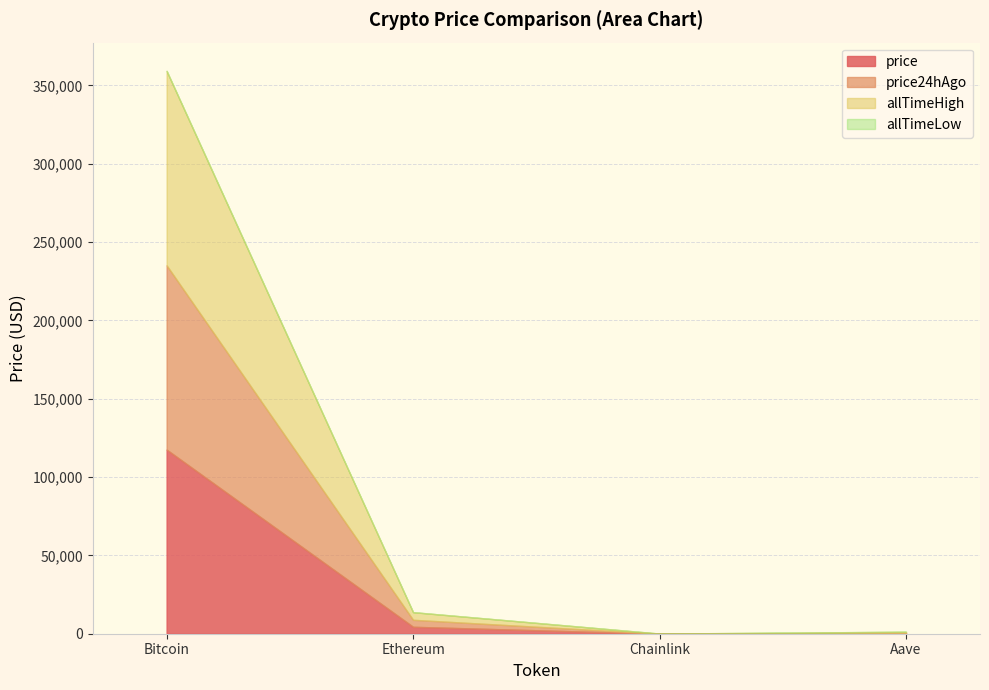

Is it true that price24hAgo equals 21.9 at Chainlink?

True